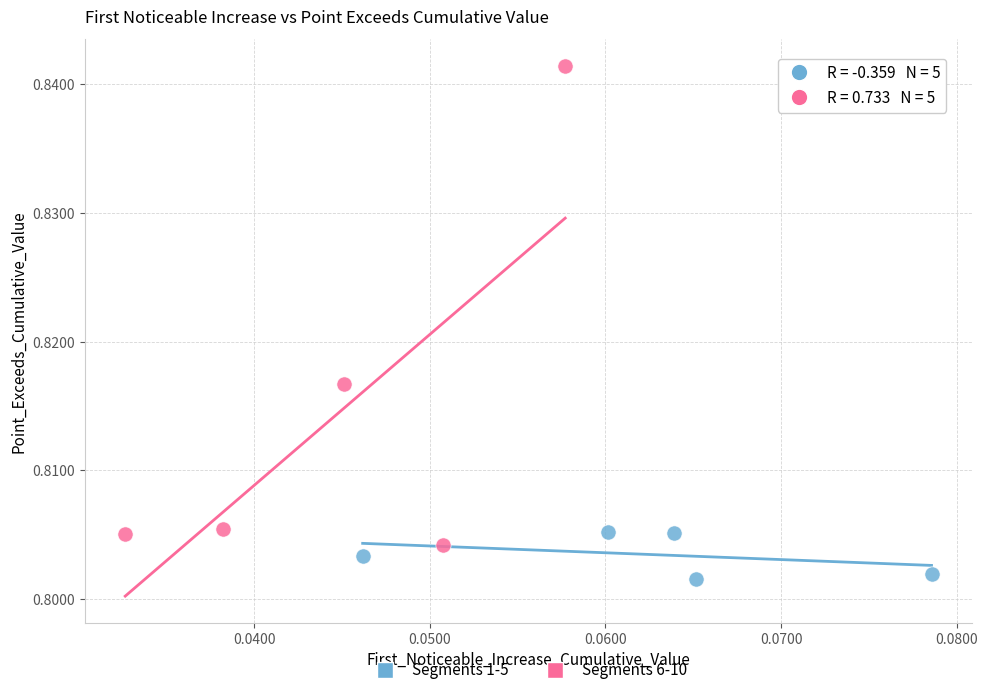

Which series reaches the maximum Y coordinate?

Segments 6-10